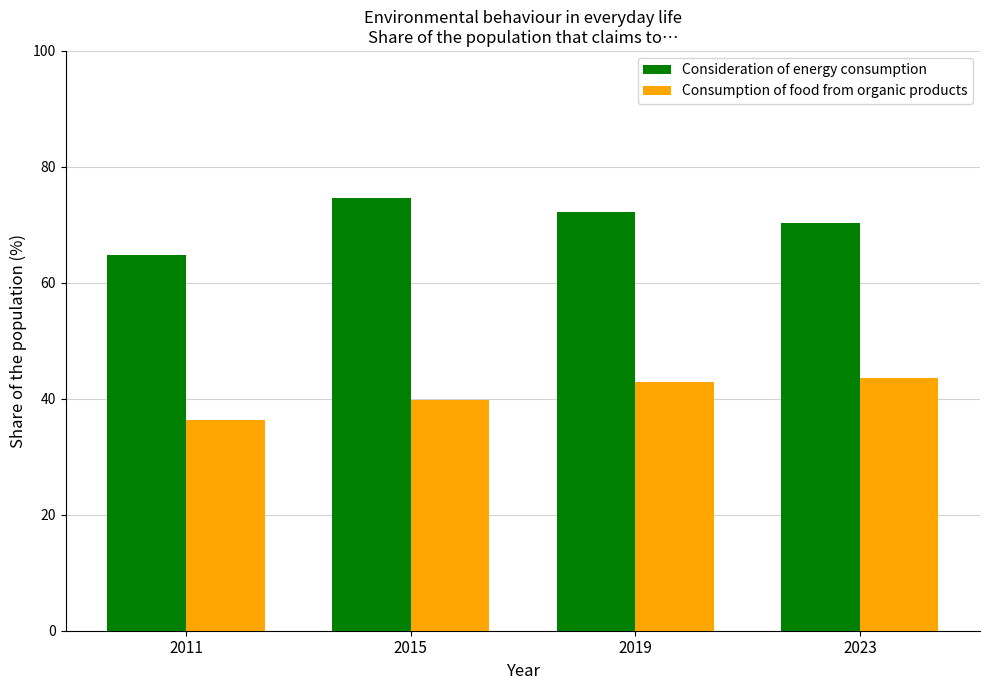

How many data points in Consumption of food from organic products are above 42?

2